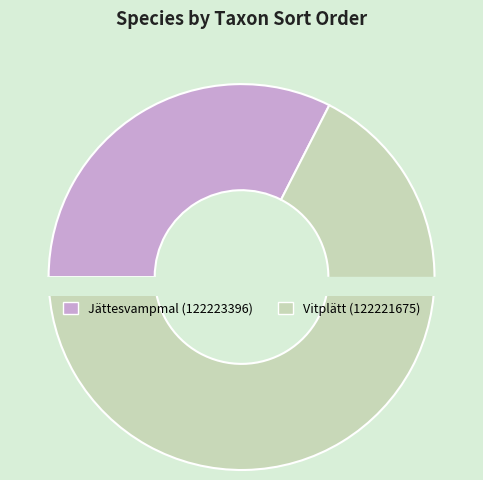

How many segments does this pie chart have?

2